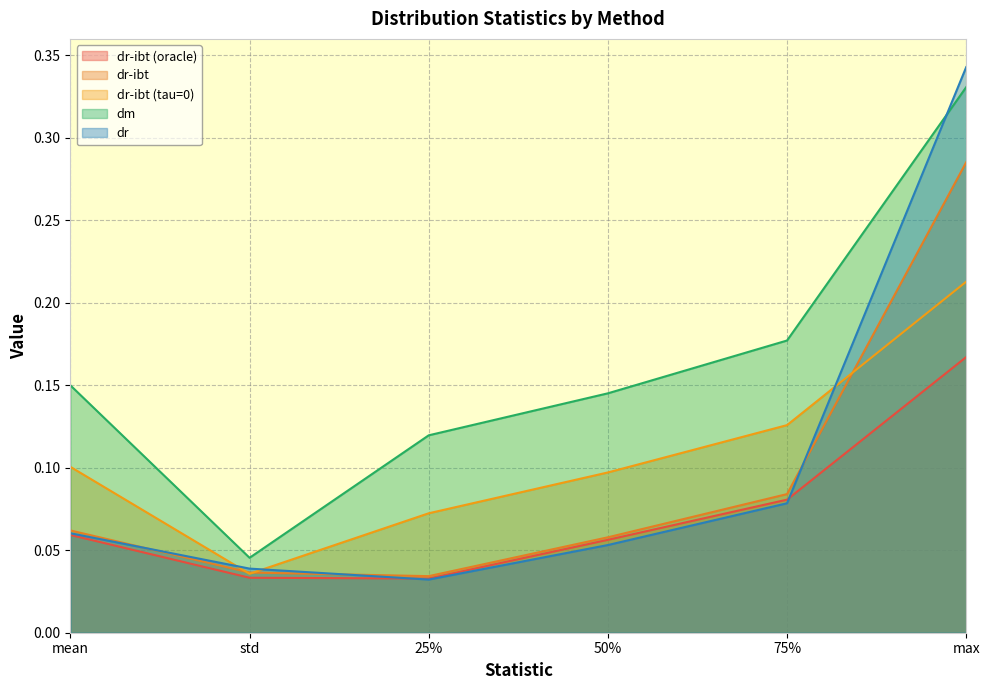

Which label corresponds to the smallest value in the chart?

25%